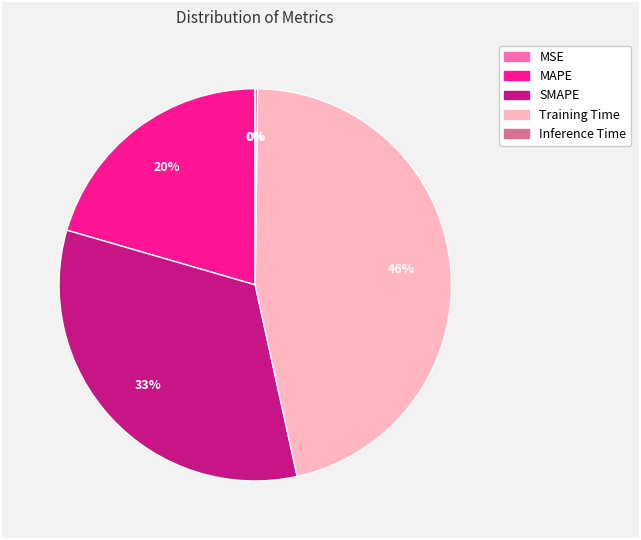

To the nearest percent, what is the difference between the largest and smallest slice percentages?

46%